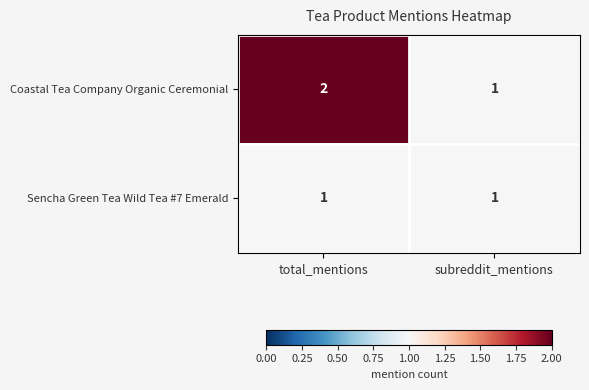

Reading left to right, transcribe all the data shown in this chart.

Coastal Tea Company Organic Ceremonial: total_mentions=2	subreddit_mentions=1
Sencha Green Tea Wild Tea #7 Emerald: total_mentions=1	subreddit_mentions=1